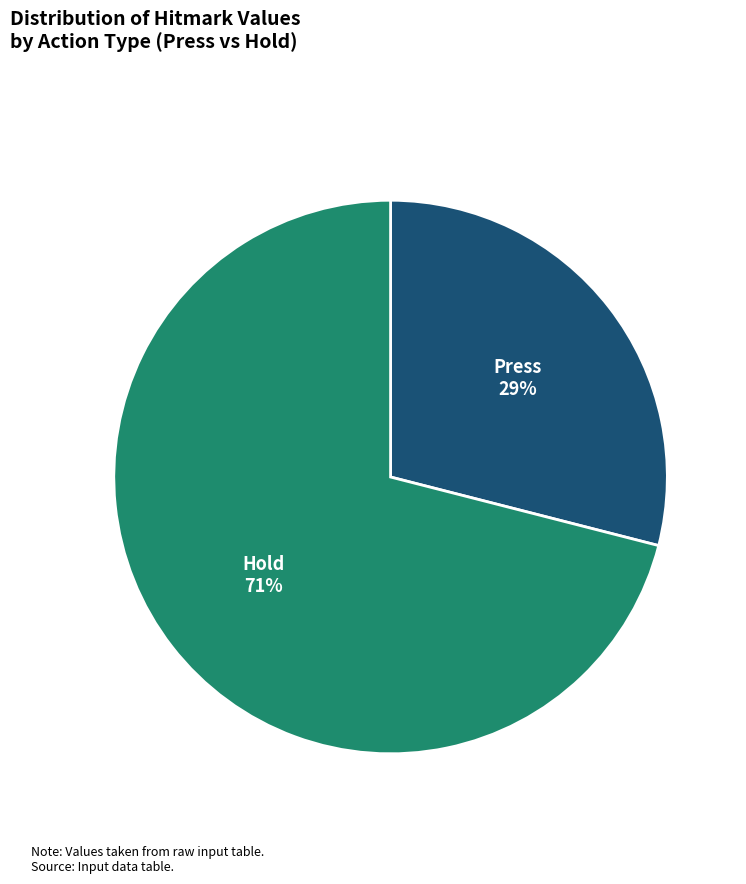

Does any single category account for the majority?

Yes